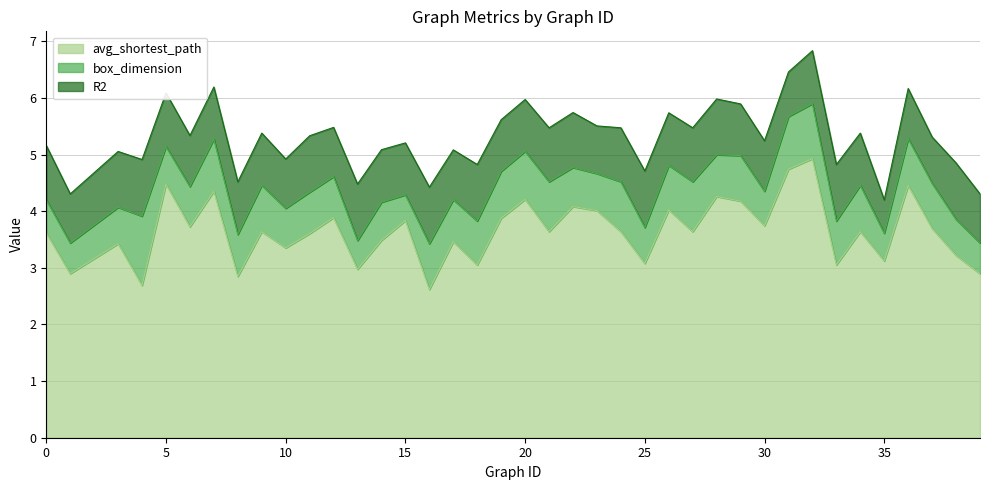

What is the total value across all series at 38?

4.9